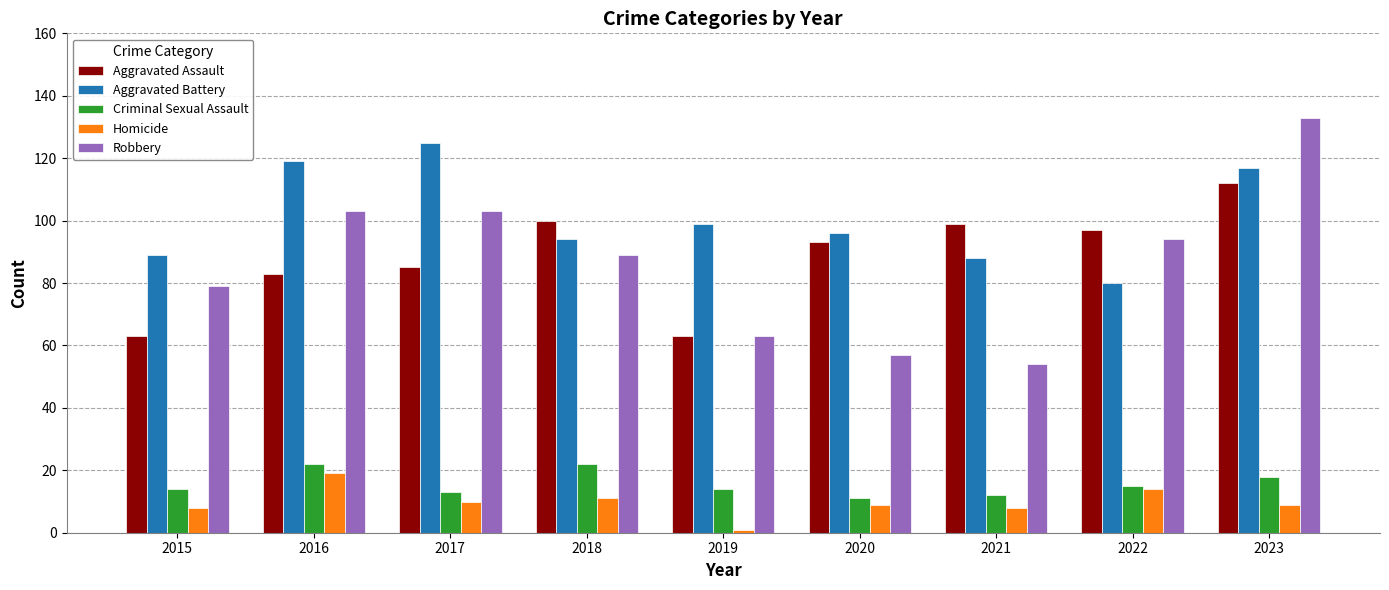

True or false: Criminal Sexual Assault has a value of 12 at 2023.

False